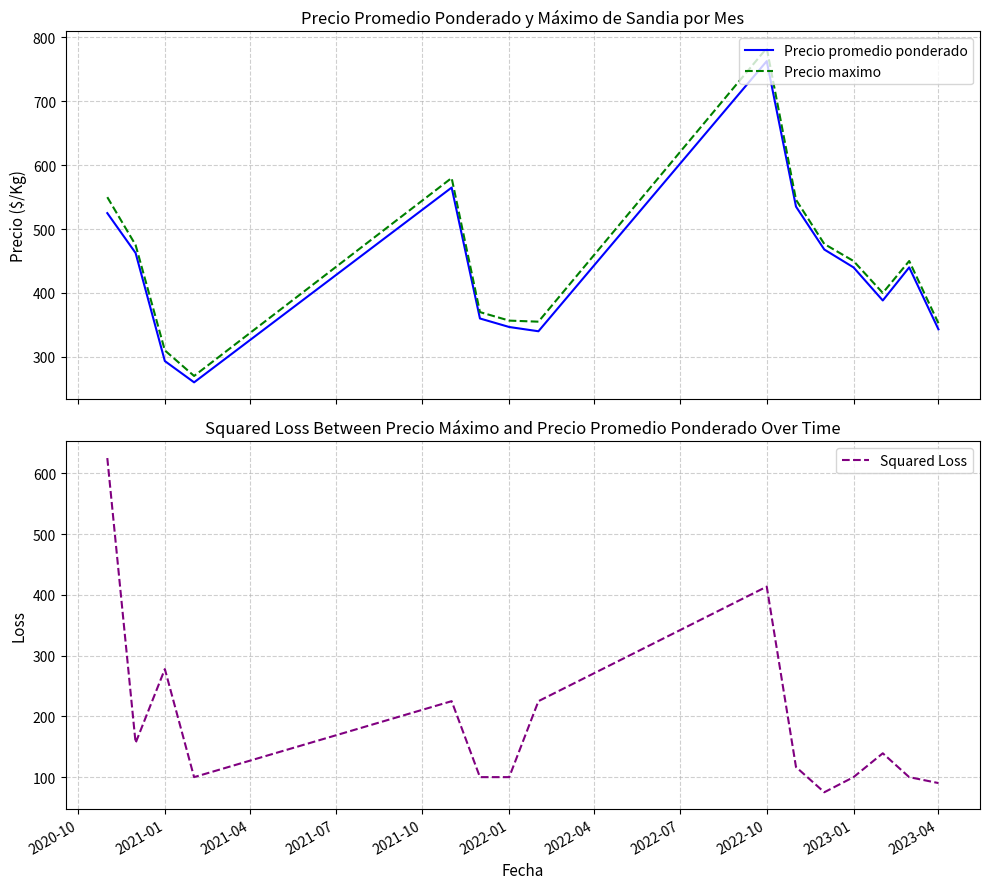

What are all the series names shown in the legend?

Precio promedio ponderado, Precio maximo, Squared Loss